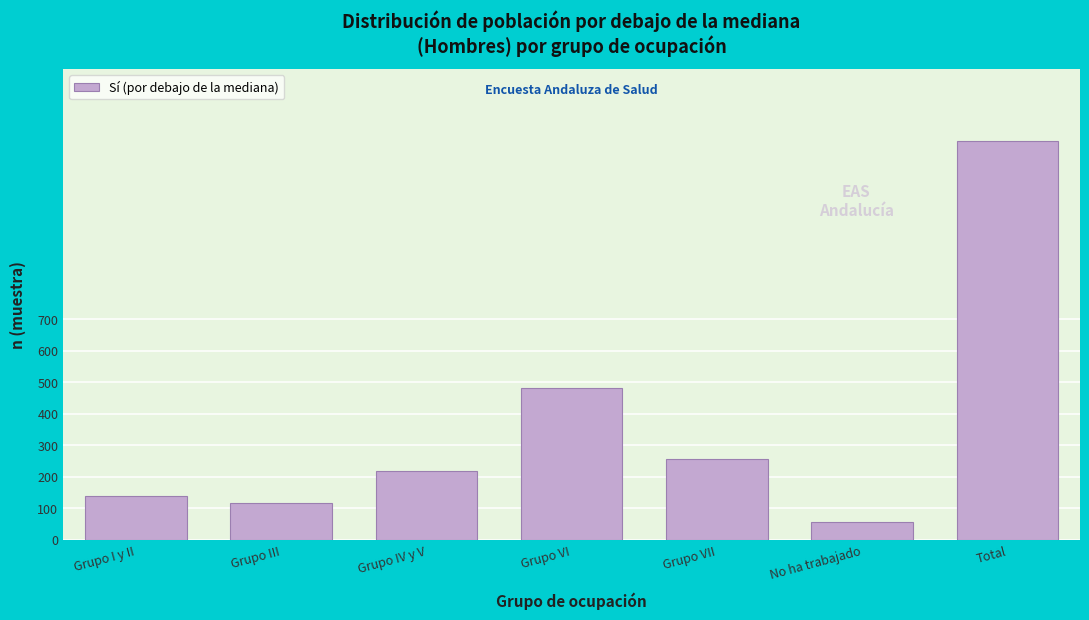

Reading left to right, extract all data points from this chart.

Grupo I y II=139	Grupo III=117	Grupo IV y V=218	Grupo VI=481	Grupo VII=255	No ha trabajado=56	Total=1266